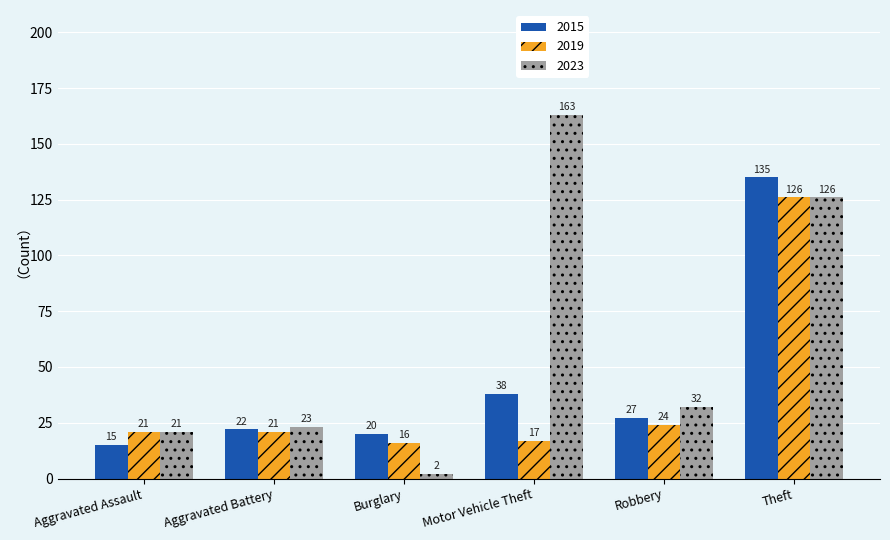

List the series in order of their overall mean, lowest first.

2019, 2015, 2023